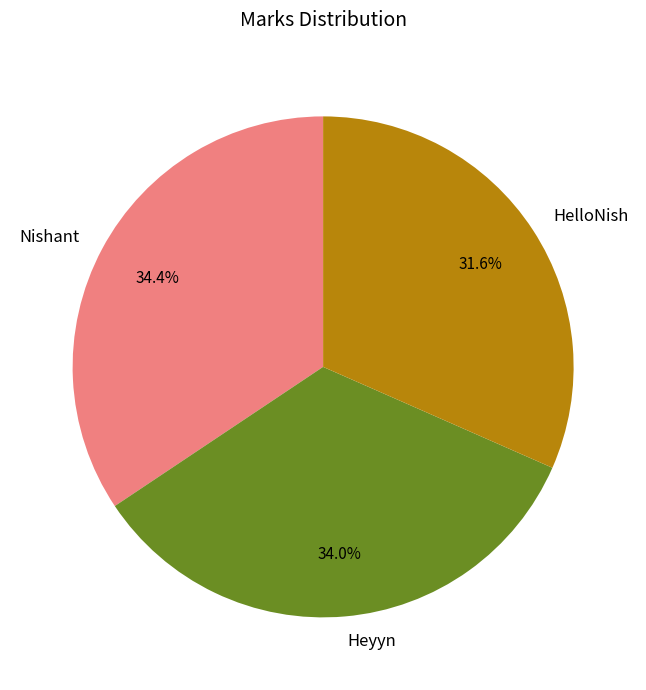

Which slice is the smallest?

HelloNish